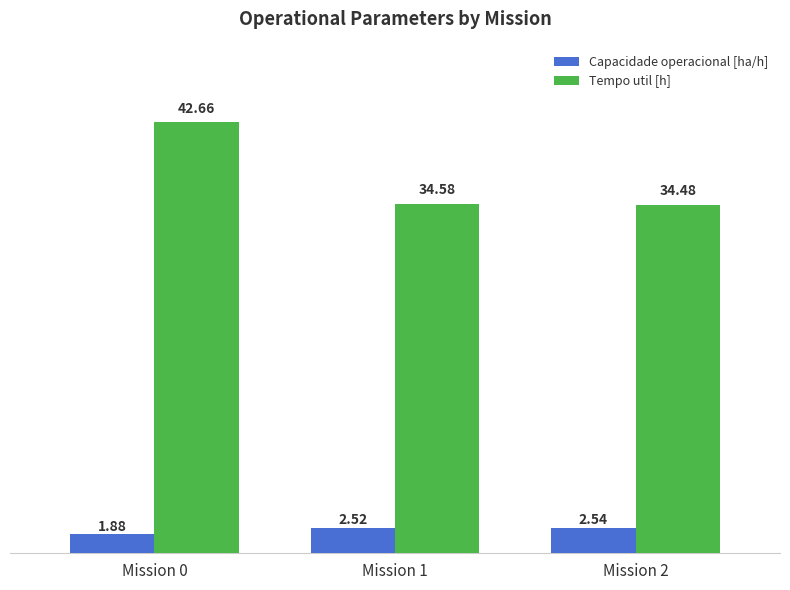

What is the sum of the Capacidade operacional [ha/h] values at Mission 0 and Mission 1?

4.4